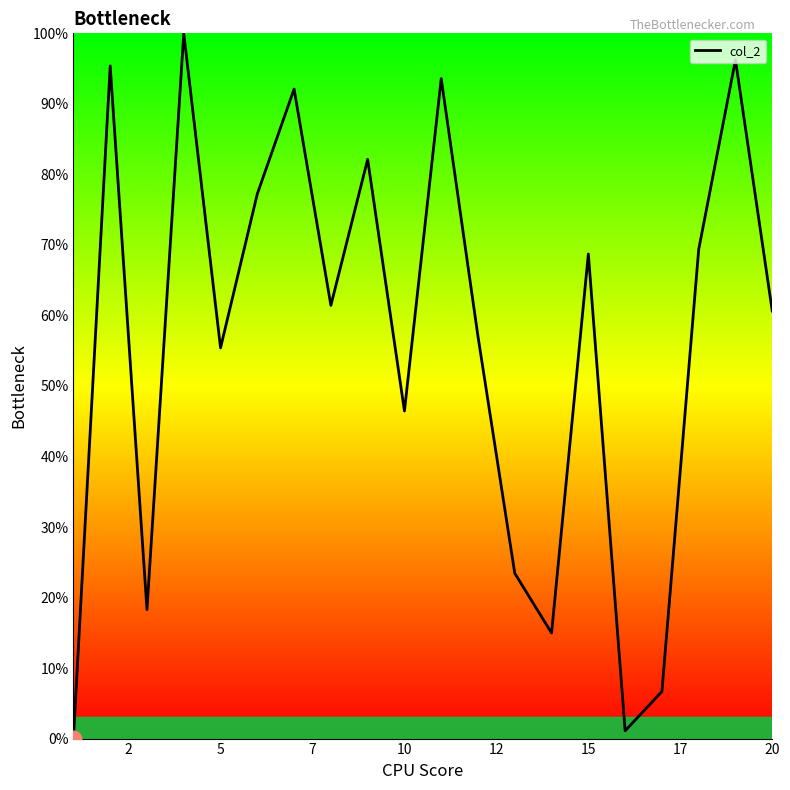

Count the number of data series in this chart.

1